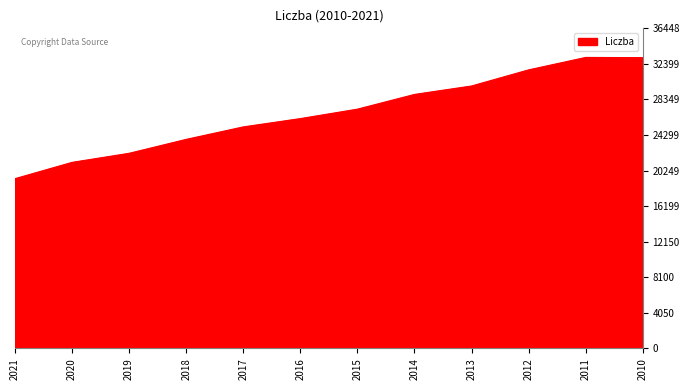

Which label corresponds to the smallest value in the chart?

2021